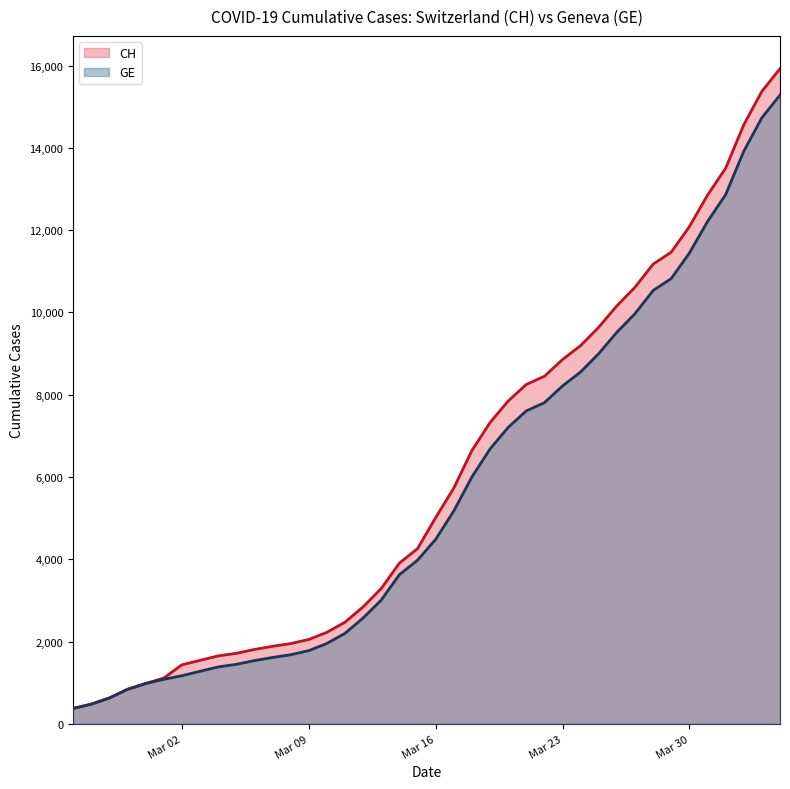

Which series has the widest spread of values?

CH